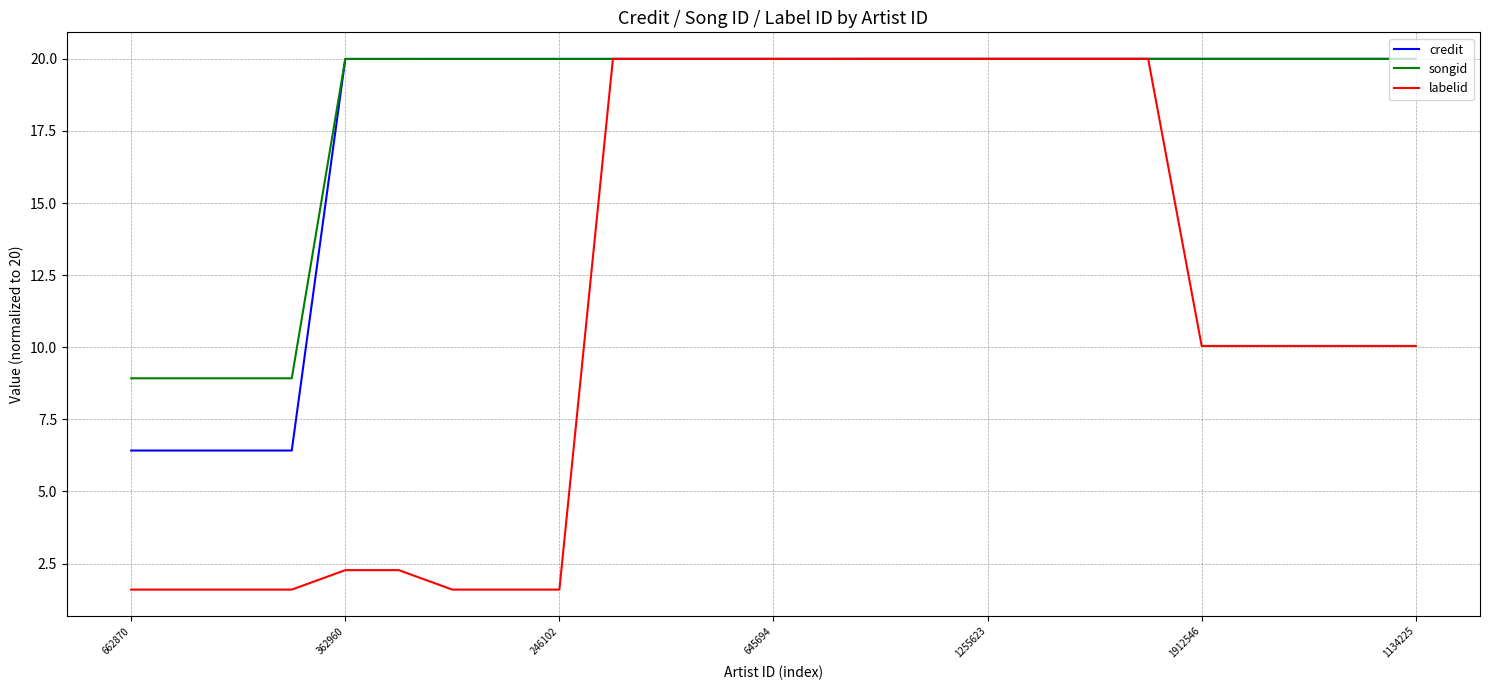

What is the smallest value displayed?

1.6